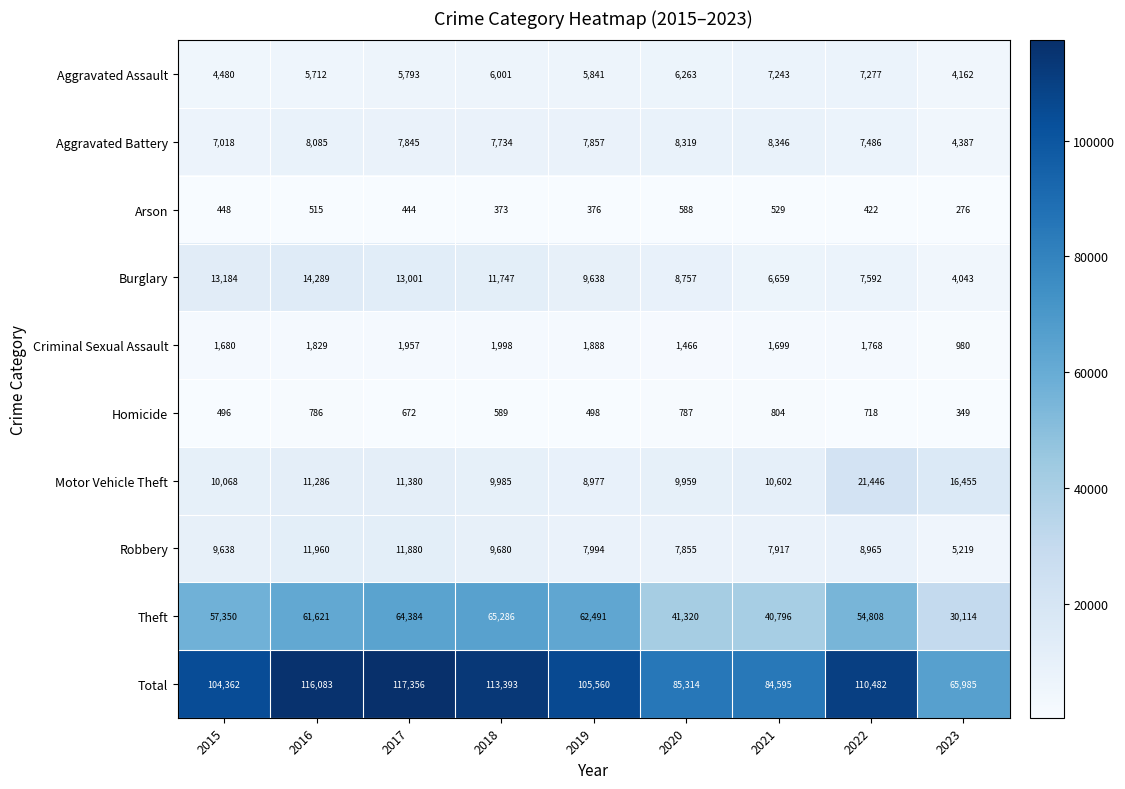

What is the highest value of the Total series?

117356